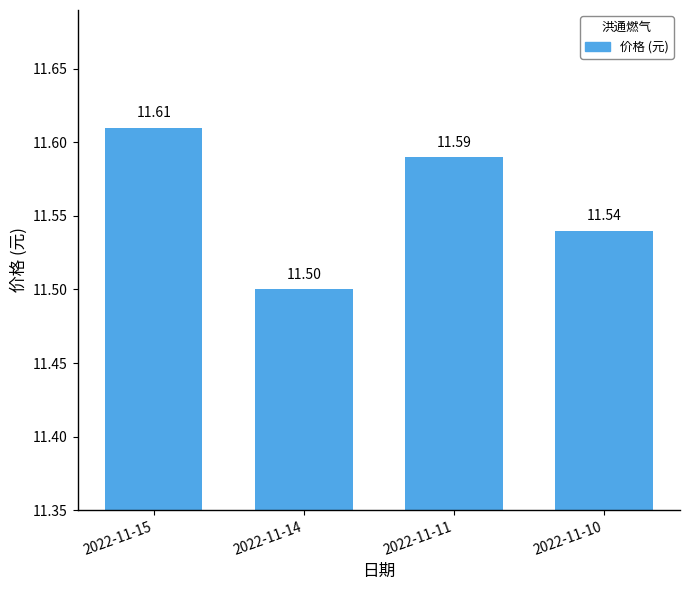

List the labels in order of value, smallest first.

2022-11-14, 2022-11-10, 2022-11-11, 2022-11-15